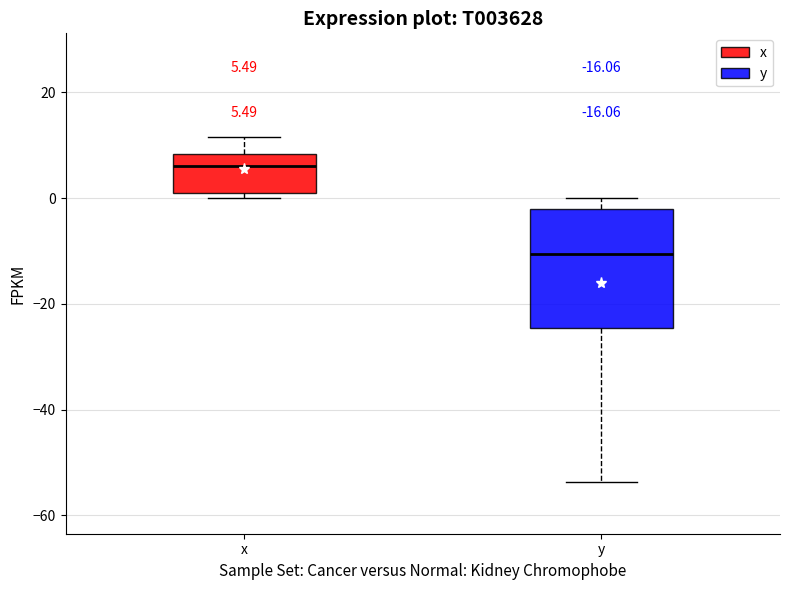

Which box has the highest median line?

x